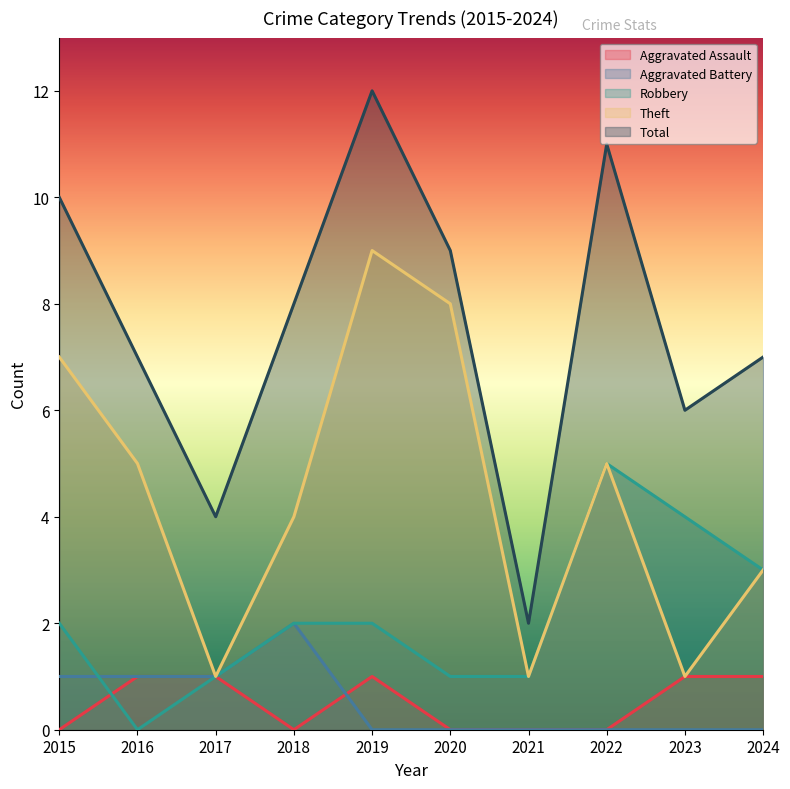

What is the value of the Theft point at the 8th from the left?

5